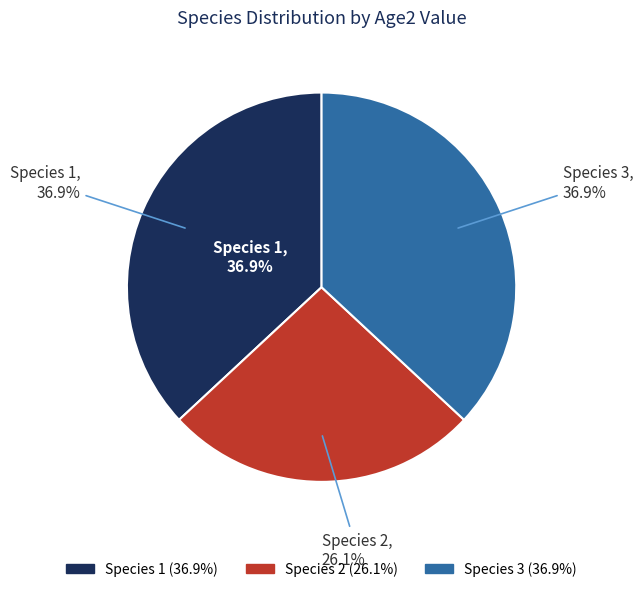

Is there a majority slice in this chart?

No